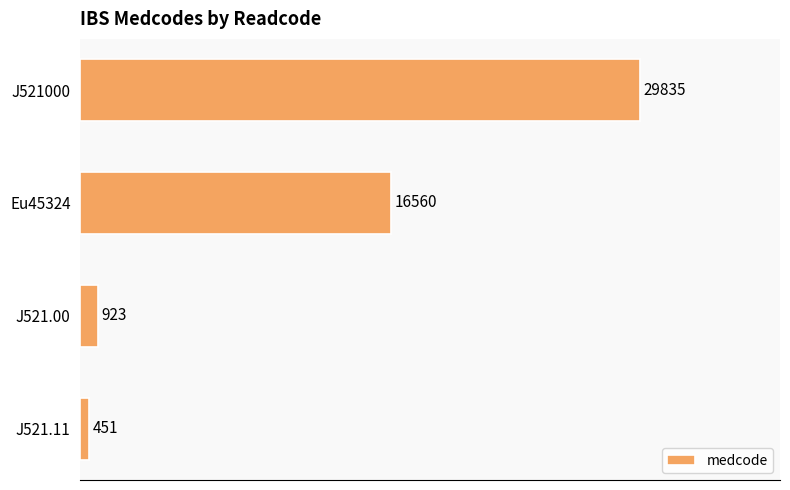

What is the ratio of the value at Eu45324 to the value at J521.11?

36.7